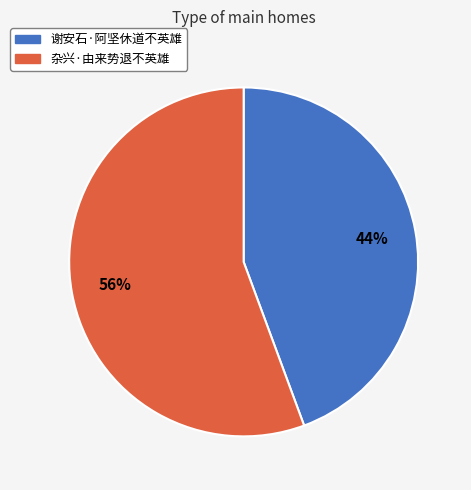

Is the sum of 谢安石·阿坚休道不英雄 and 杂兴·由来势退不英雄 greater than half?

Yes